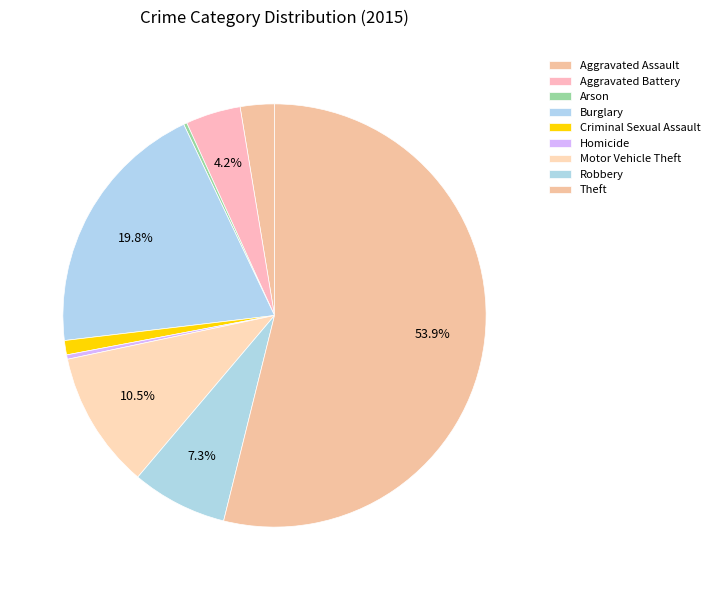

Is it true that Robbery is 7% of the pie?

True